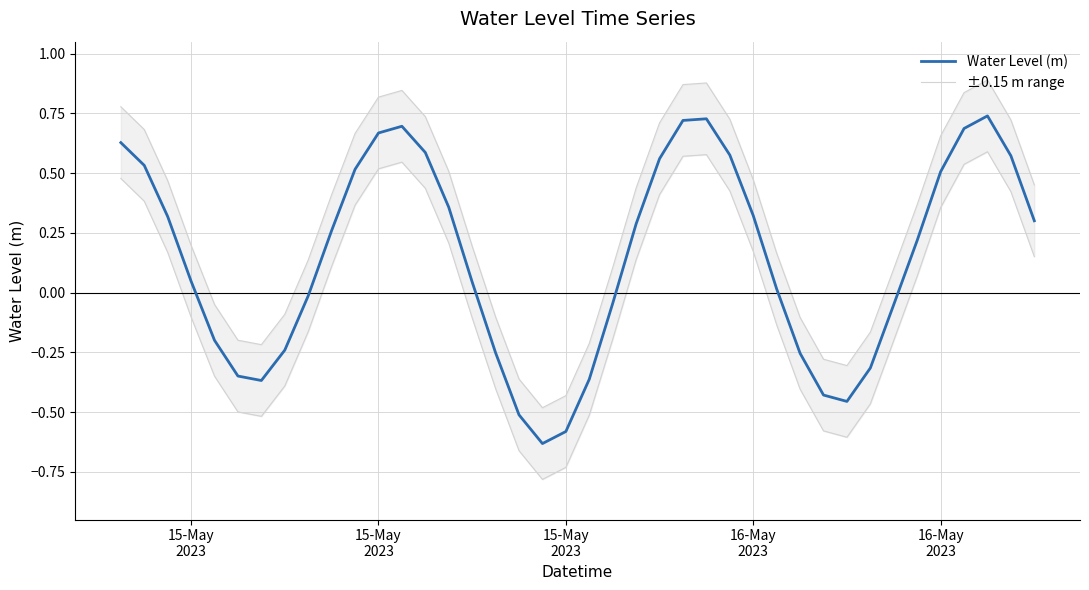

Read the ±0.15 m range value at 15-May
2023.

0.5